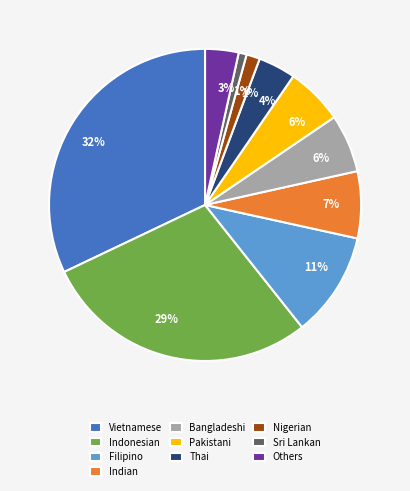

Is there any slice that represents more than half of the pie?

No